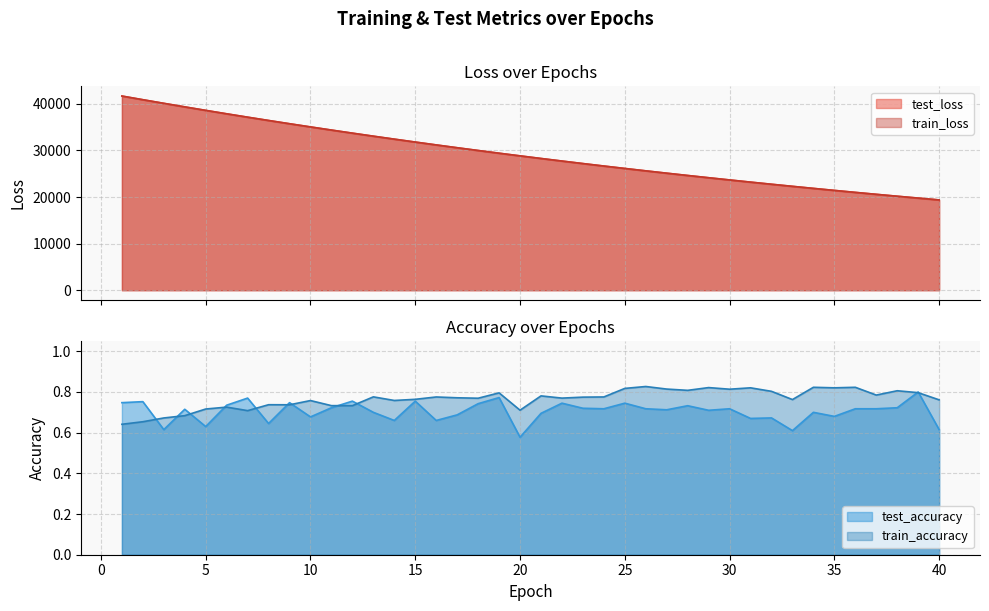

Which series has the widest spread of values?

train_loss